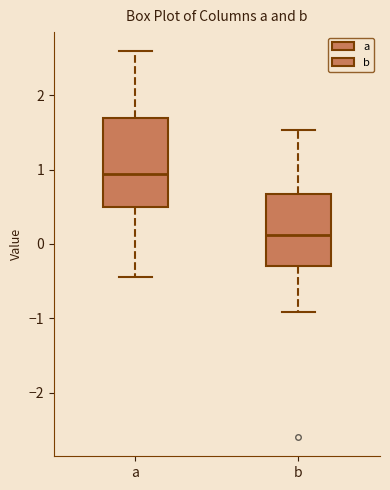

Reading left to right, read every box against the y-axis: the position of its median line, the range the box covers, and the ends of its whiskers. The values are not printed on the chart, so give them approximately, as read against the axis.

a: median 0.9, box 0.5 to 1.7, whiskers -0.5 to 2.6
b: median 0.1, box -0.3 to 0.7, whiskers -0.9 to 1.5